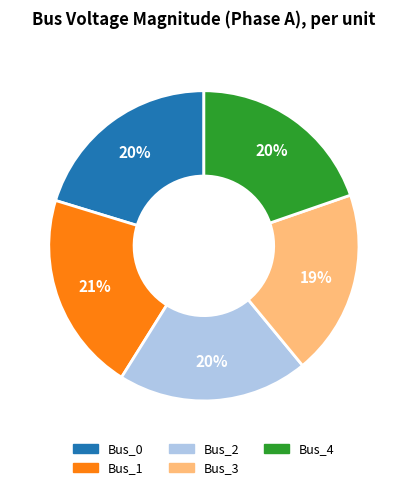

The Bus_4 slice represents 5% of the pie. True or false?

False